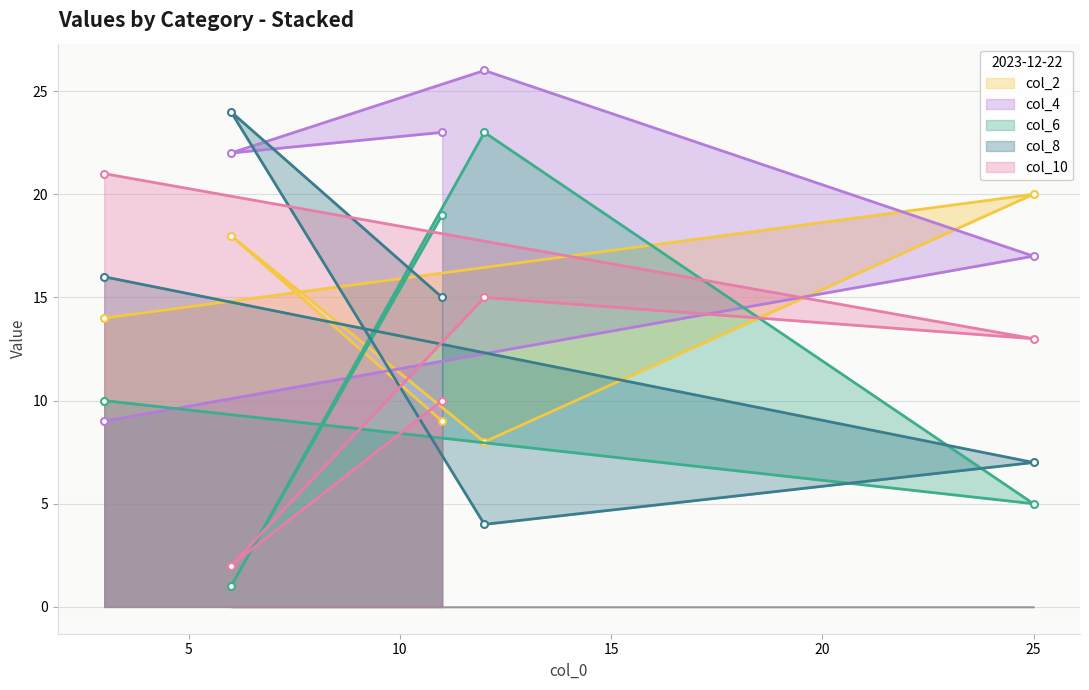

What are all the series names shown in the legend?

col_2, col_4, col_6, col_8, col_10